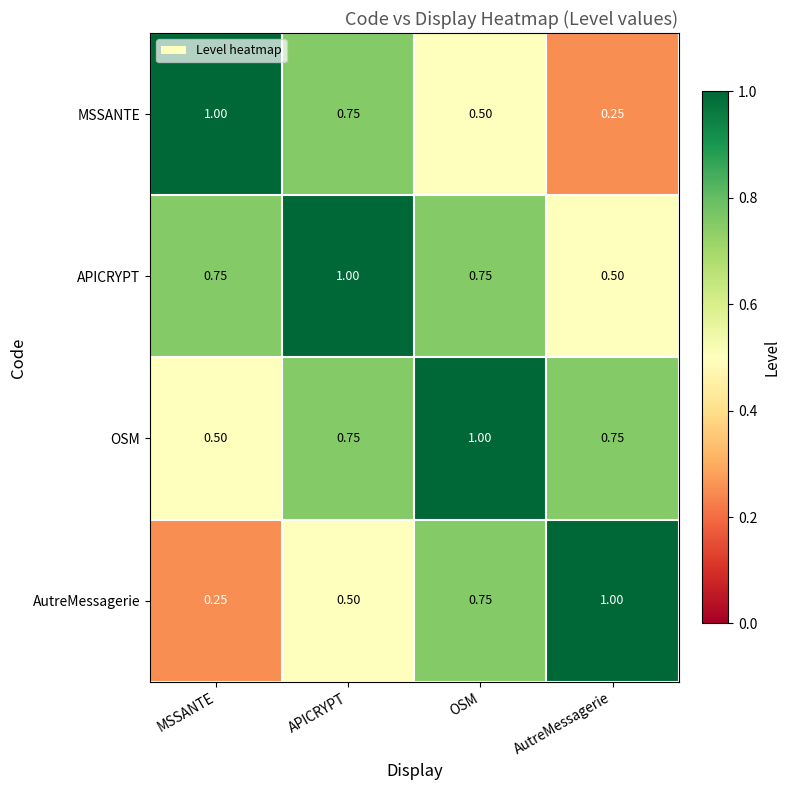

At AutreMessagerie, list the series in order from smallest to largest.

MSSANTE, APICRYPT, OSM, AutreMessagerie